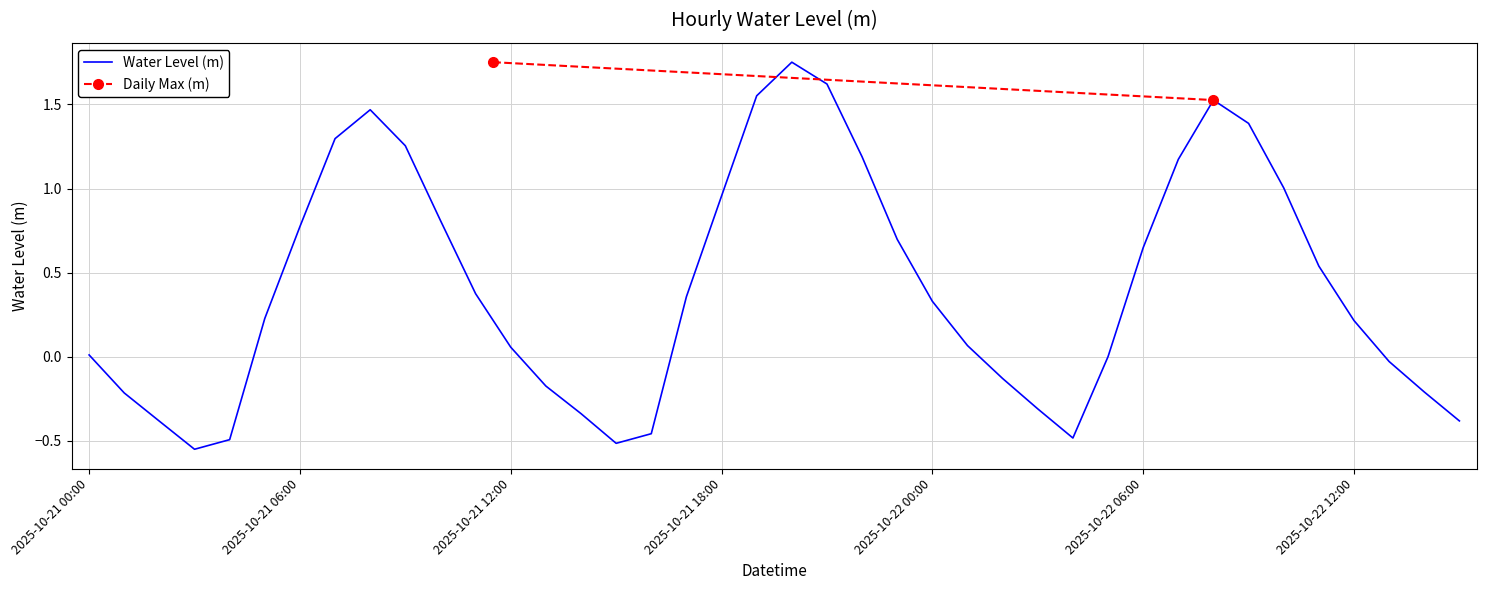

Which label corresponds to the smallest value in the chart?

2025-10-21 03:00